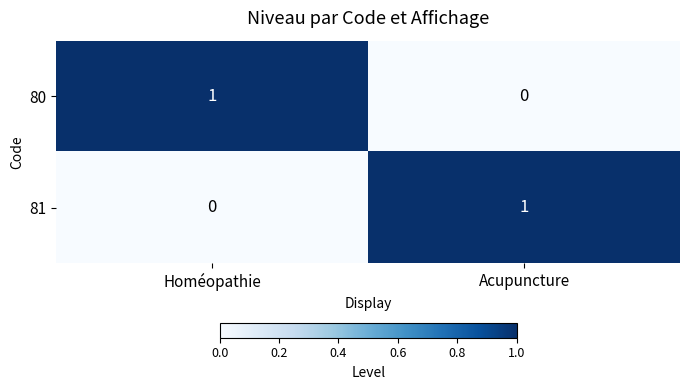

At Acupuncture, list the series in order from smallest to largest.

80, 81